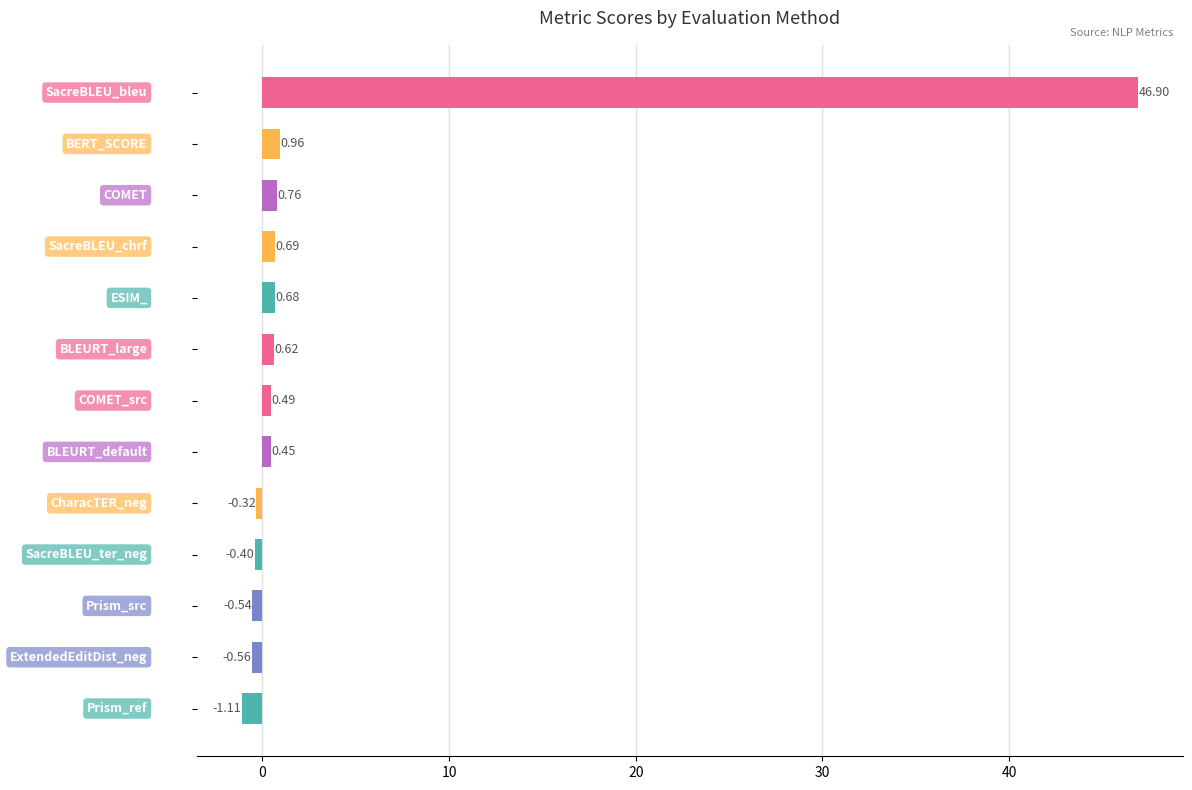

What is the average value?

3.7